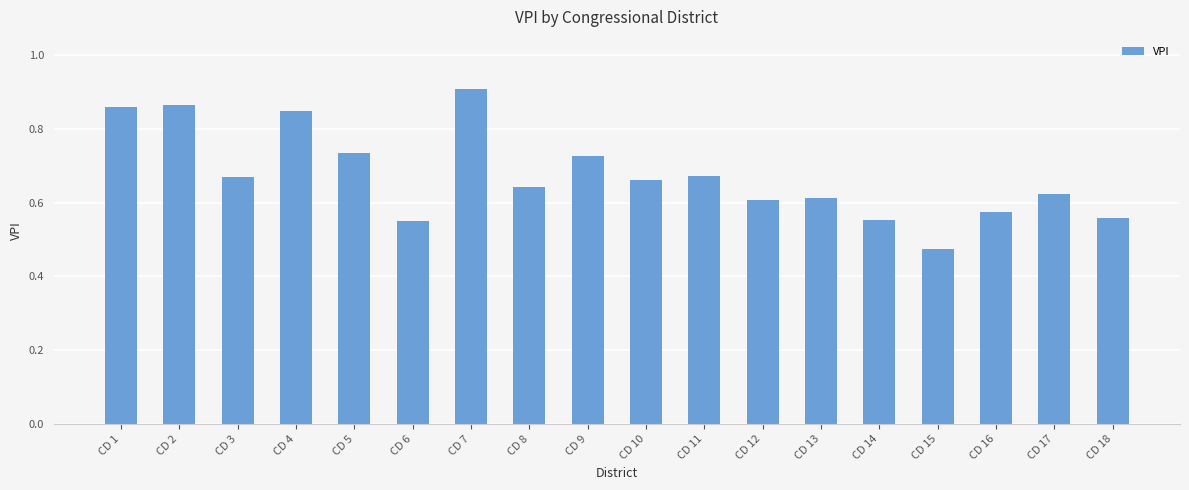

What is the sum of all values?

12.1